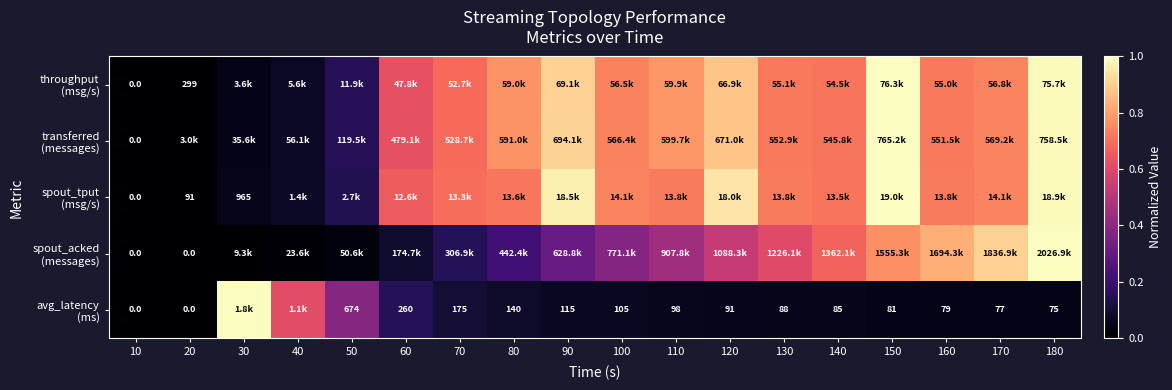

List the labels in order of transferred (messages) value, largest first.

150, 180, 90, 120, 110, 80, 170, 100, 130, 160, 140, 70, 60, 50, 40, 30, 20, 10